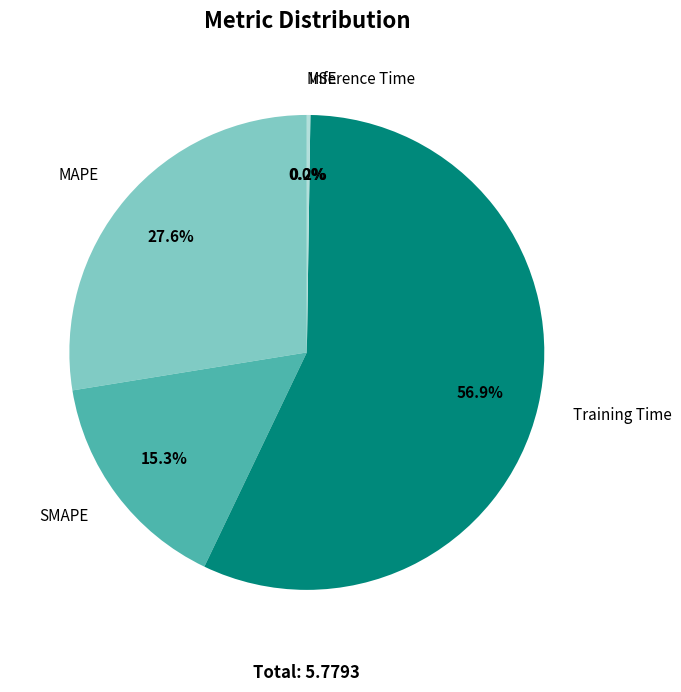

True or false: SMAPE accounts for 4% of the total.

False